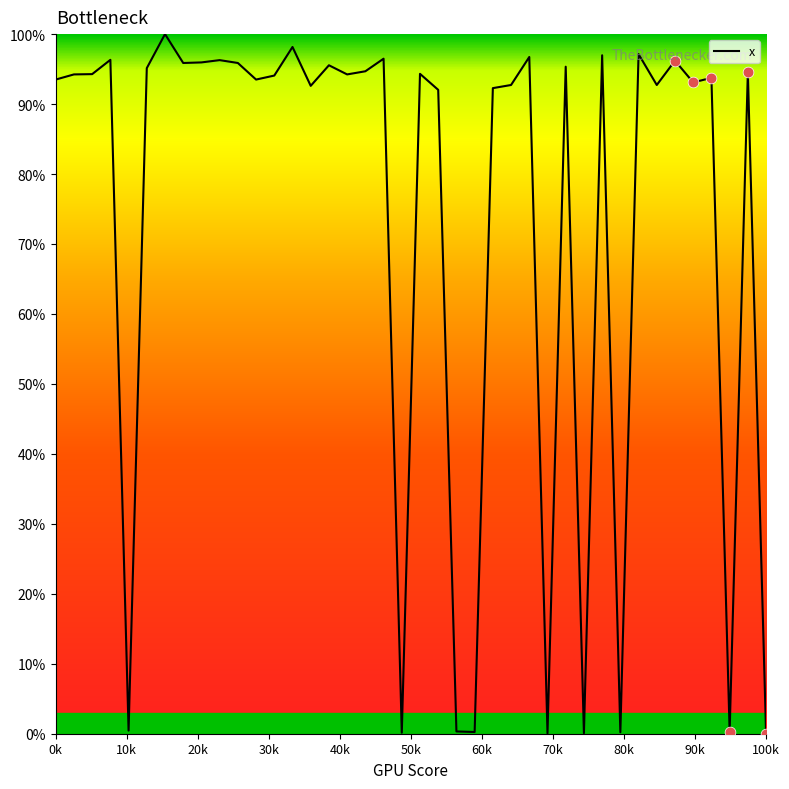

What is the greatest value displayed?

100.0